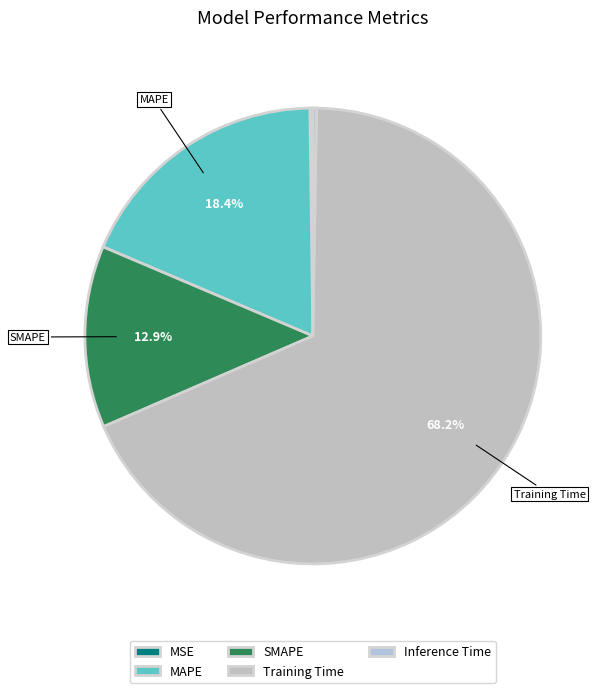

Which has a higher value, MAPE or SMAPE?

MAPE